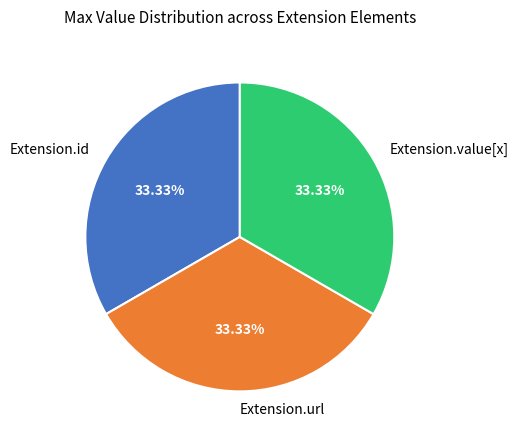

What is the ratio of the value at Extension.id to the value at Extension.value[x]?

1.0